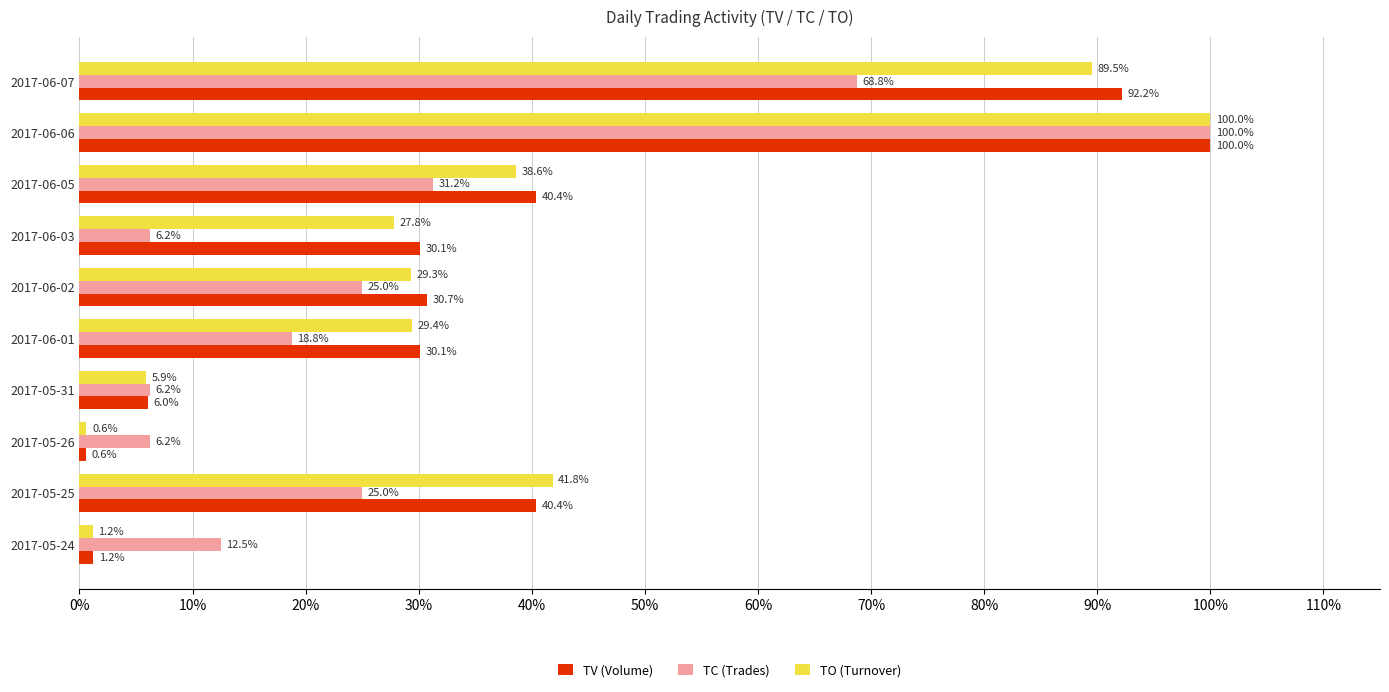

What is the smallest value displayed?

0.6